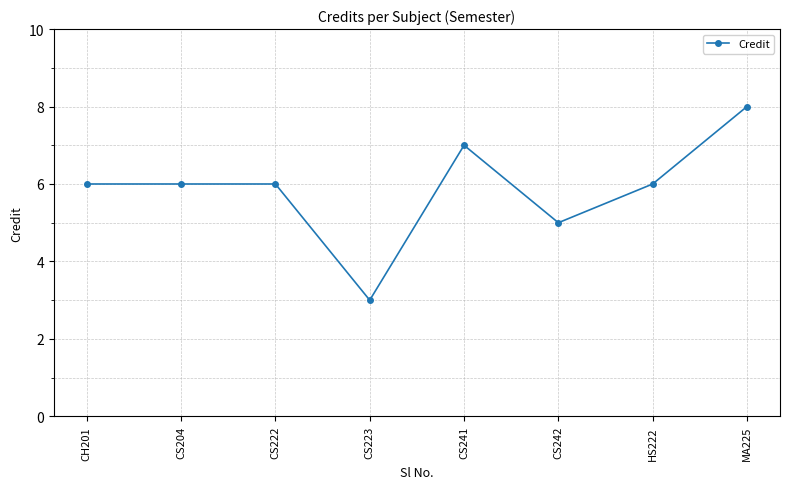

What is the maximum value shown in the chart?

8